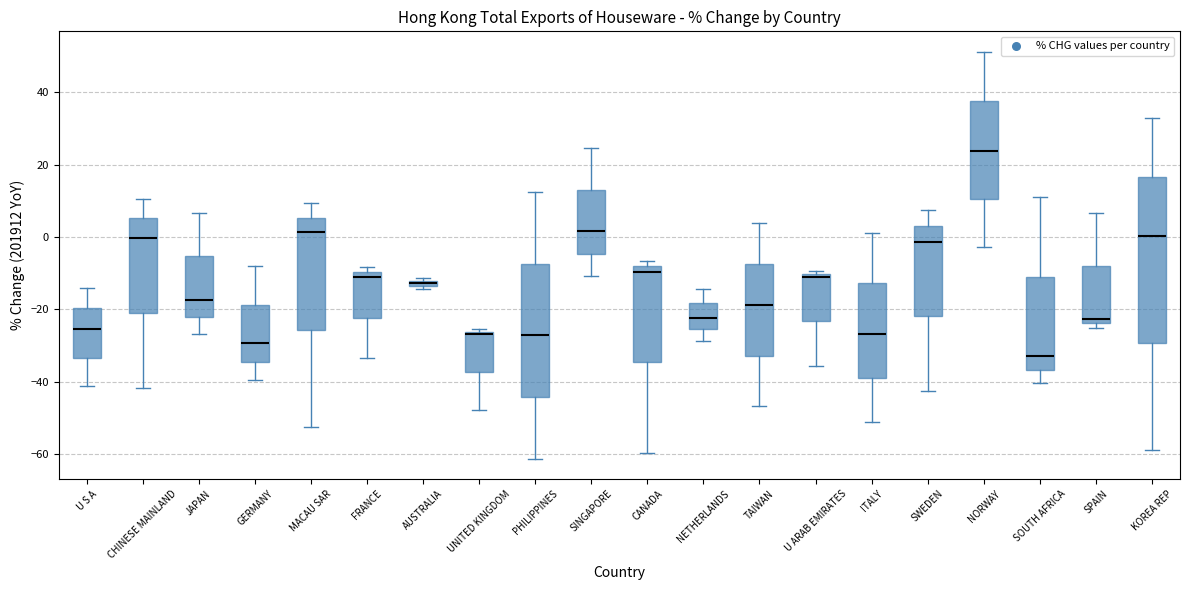

Which box has the lowest median line?

SOUTH AFRICA